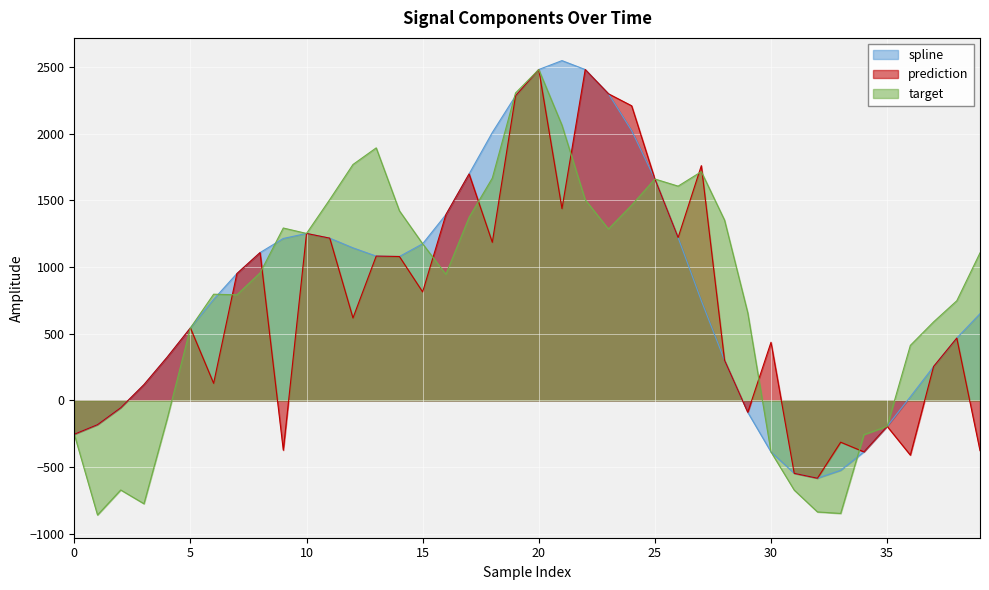

What is the difference between the maximum and minimum values in the prediction series?

3062.8